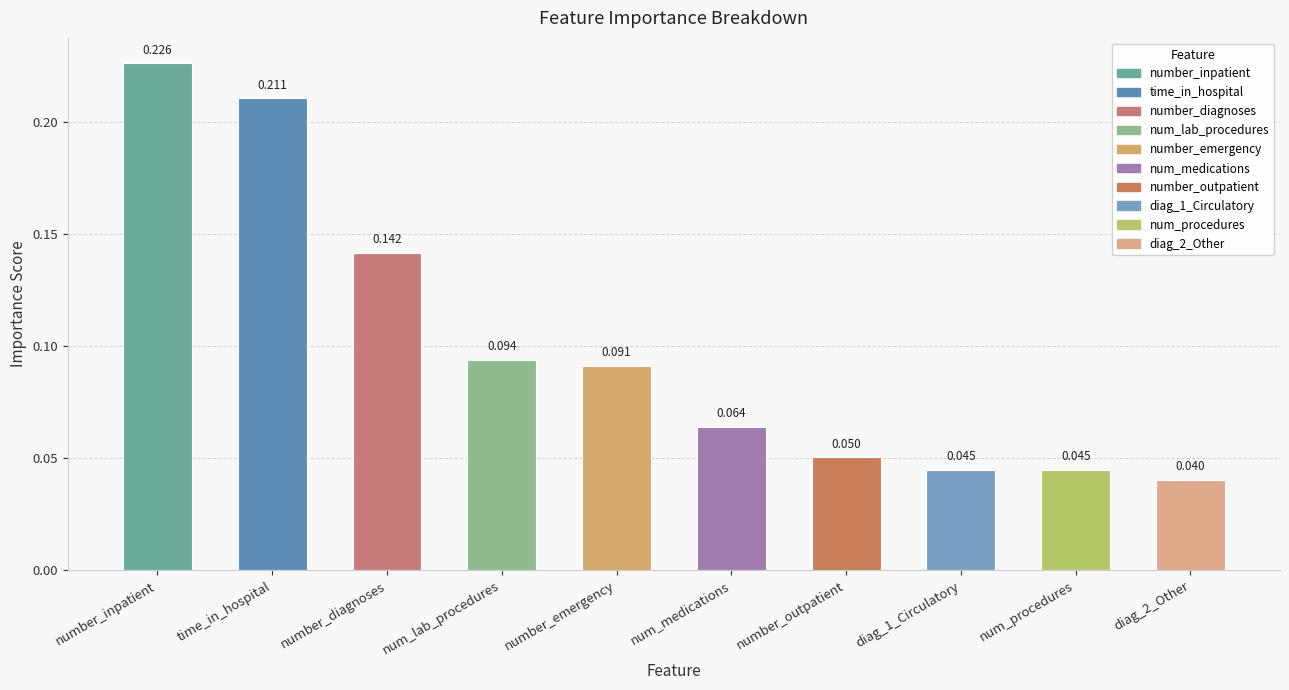

Which label corresponds to the largest value in the chart?

number_inpatient